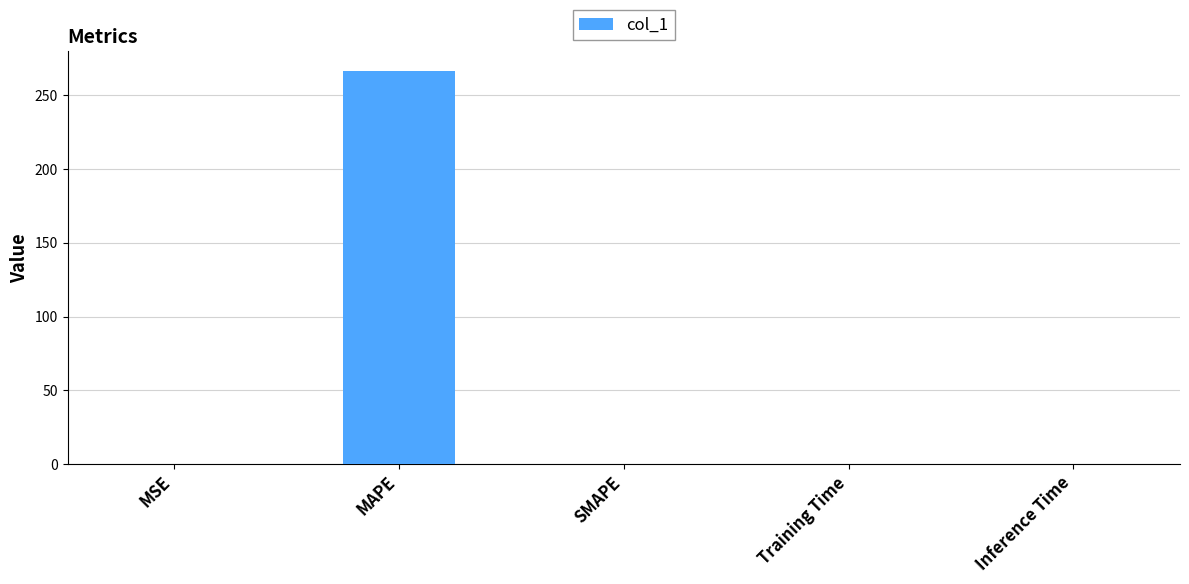

Is it true that the value at Training Time is 0.0?

True